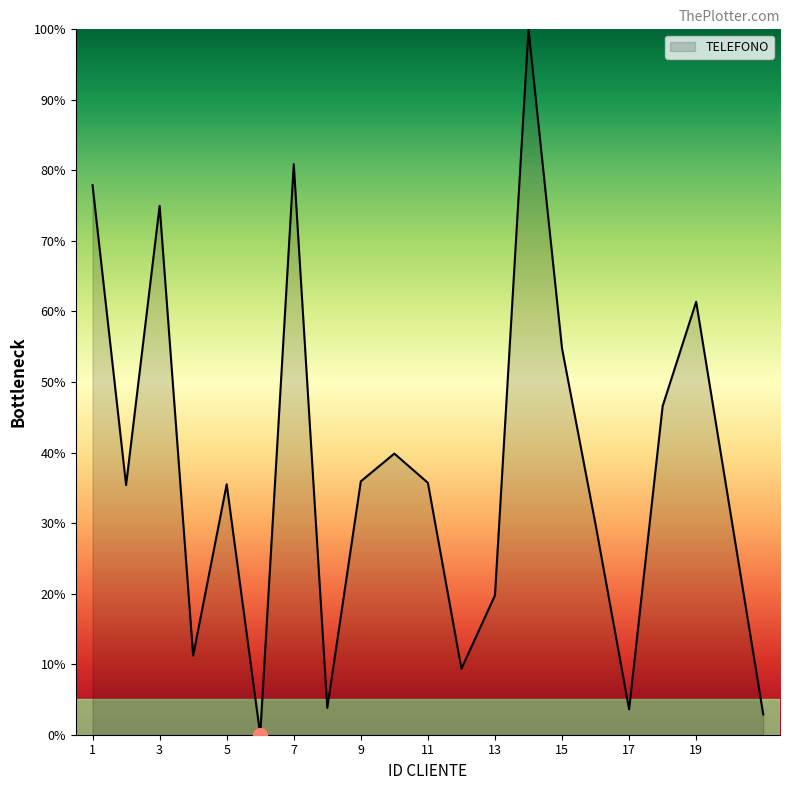

What is the average value?

38.0